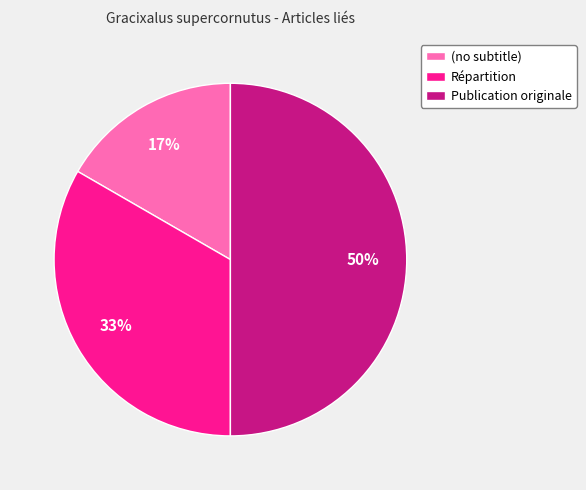

Is it true that (no subtitle) is 24% of the pie?

False